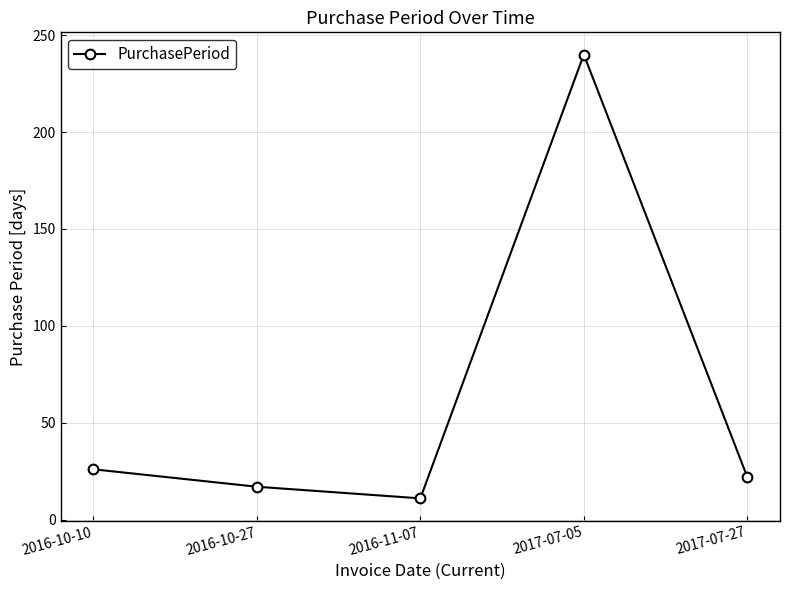

Reading left to right, what are all the values shown in this chart?

26	17	11	240	22